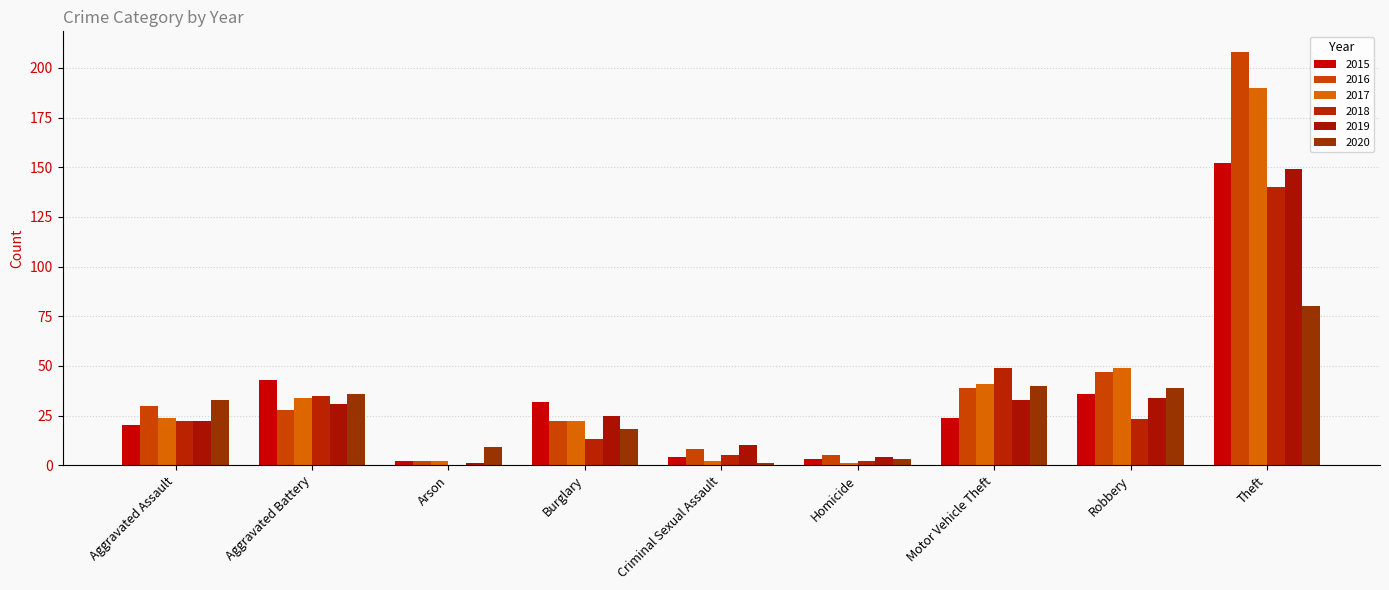

What is the average value of the 2015 series?

35